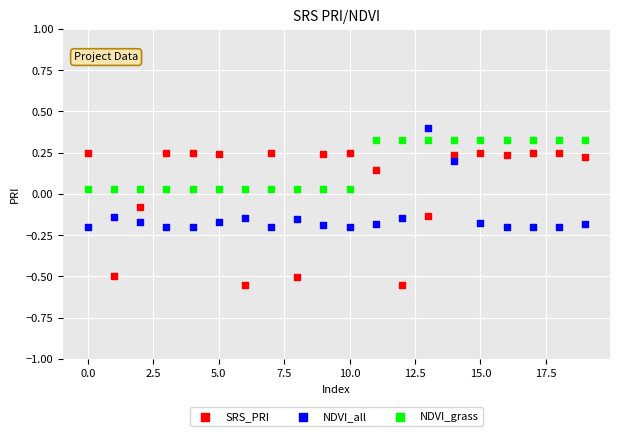

Which series has the largest Y range (max minus min)?

SRS_PRI